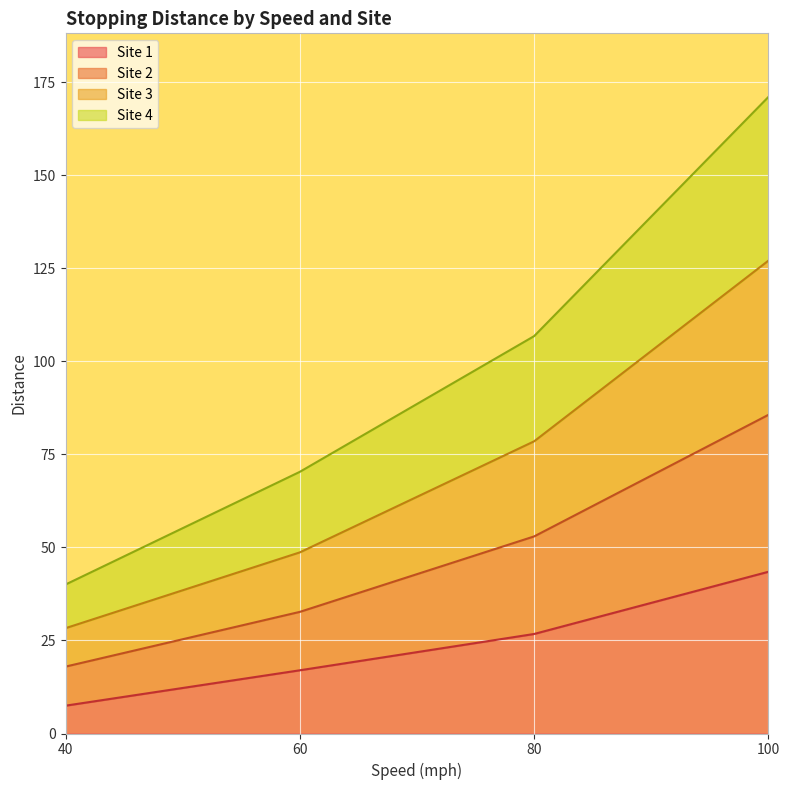

Does the chart display data point markers on the line(s)?

No